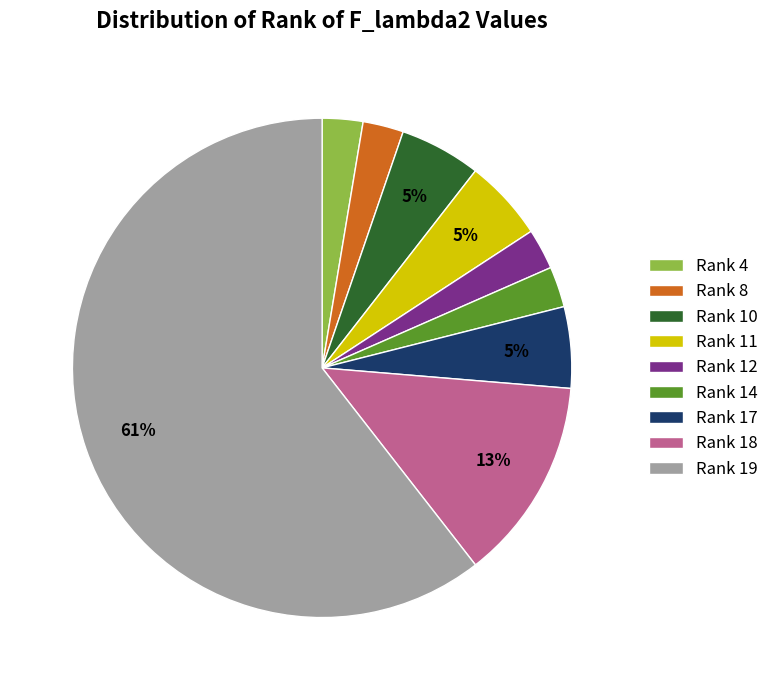

To the nearest percent, what is the average slice percentage?

11%